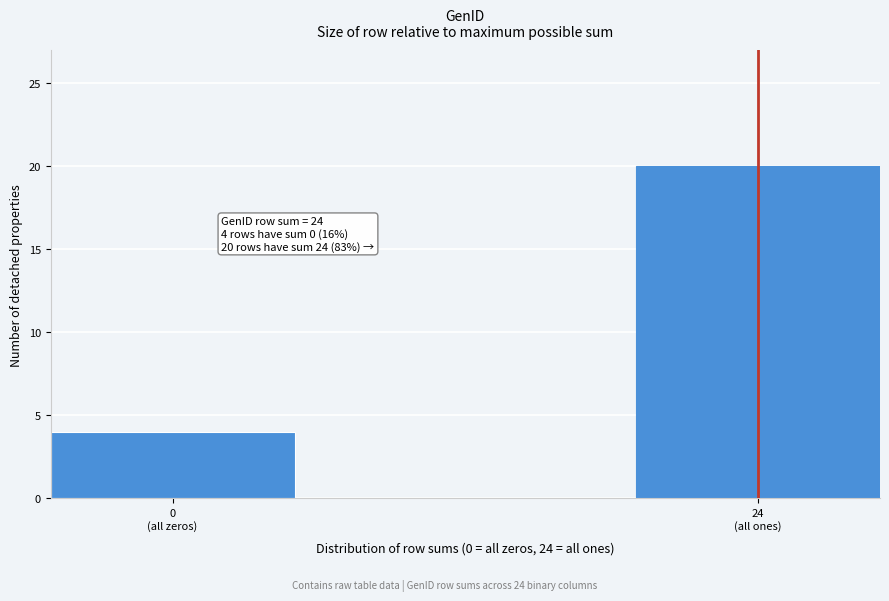

Reading left to right, extract all data points from this chart.

4	20